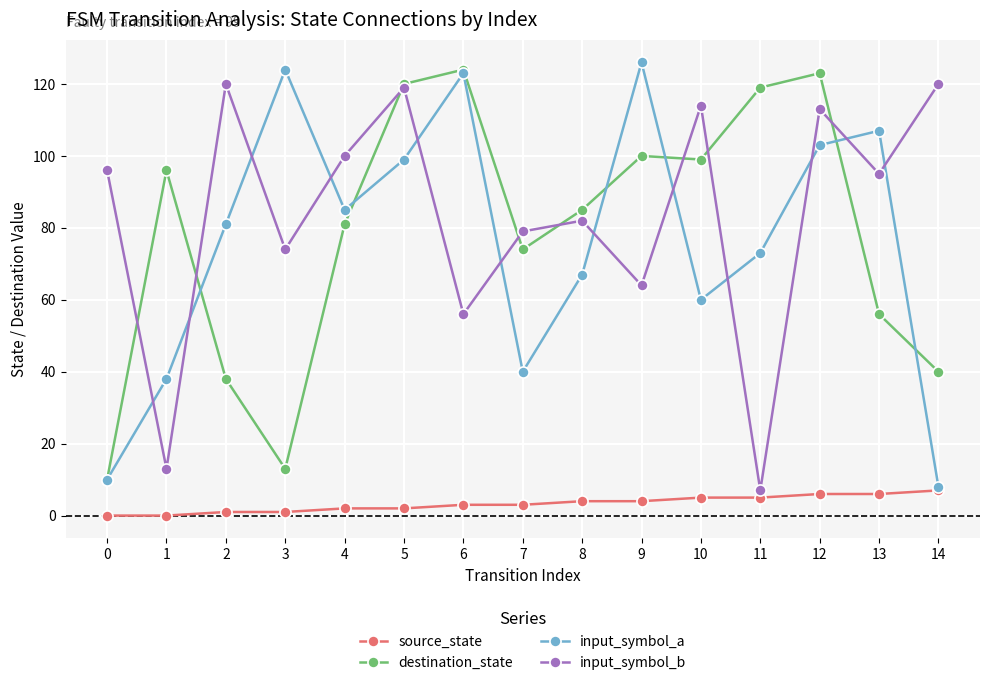

True or false: input_symbol_b has more than 1 interior local peaks.

True